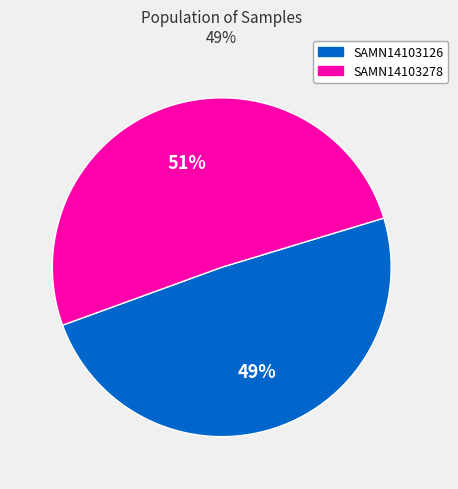

What is the largest slice in the pie chart?

SAMN14103278